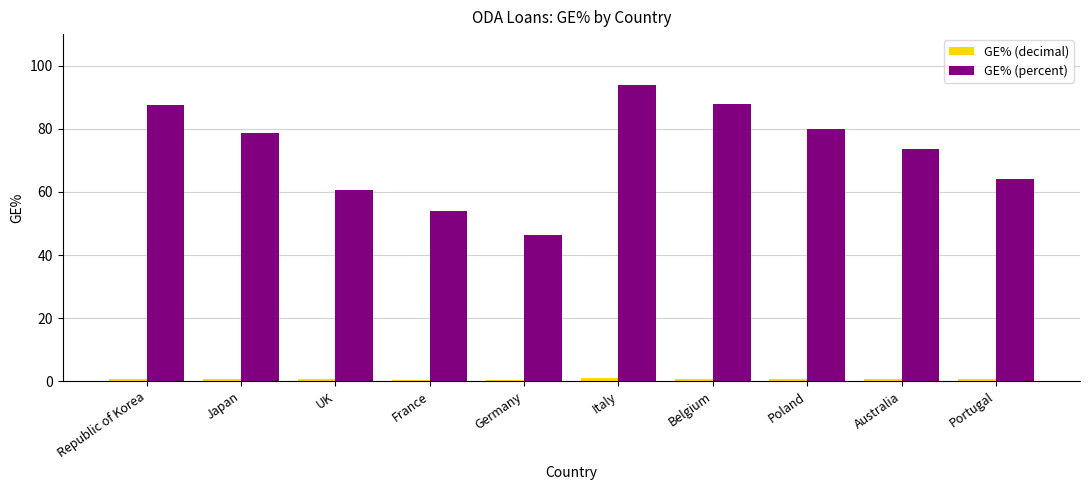

What is the greatest value displayed?

94.0